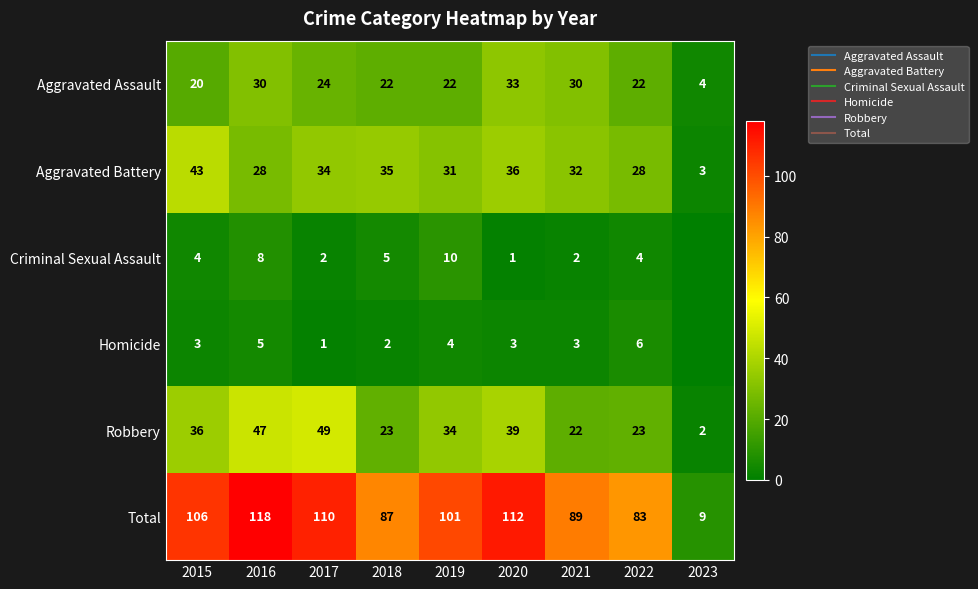

What is the sum of the Robbery values at 2022 and 2018?

46